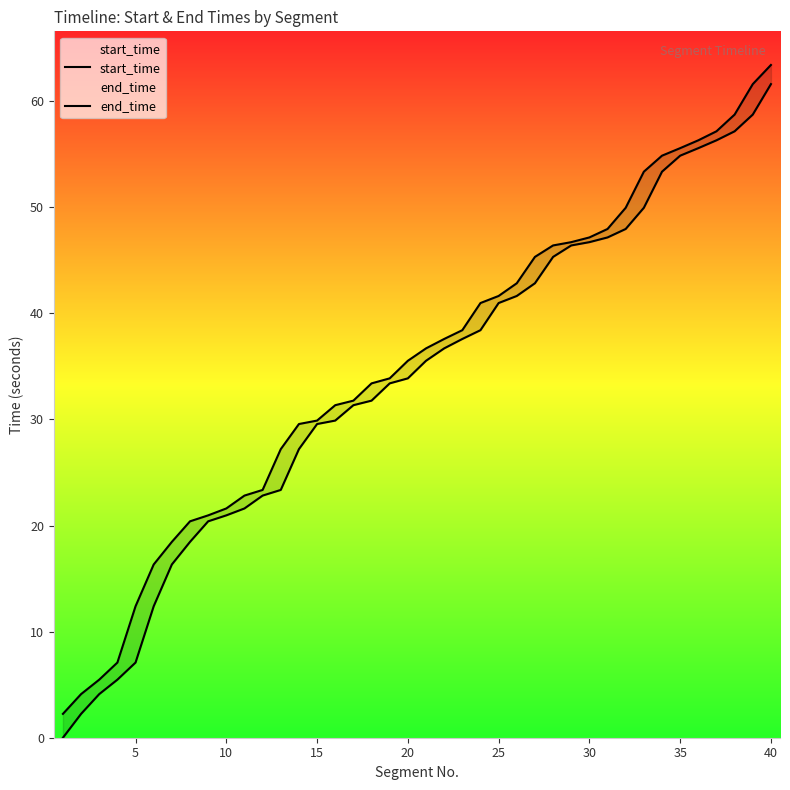

How many lines are shown in the chart?

2